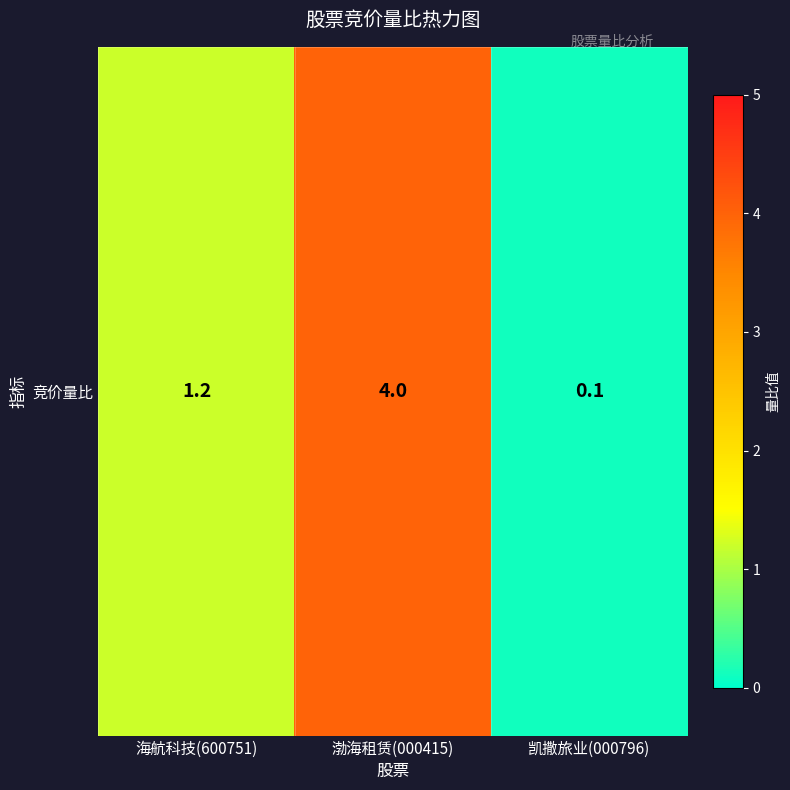

The chart shows a value of 6.2 at 渤海租赁(000415). True or false?

False